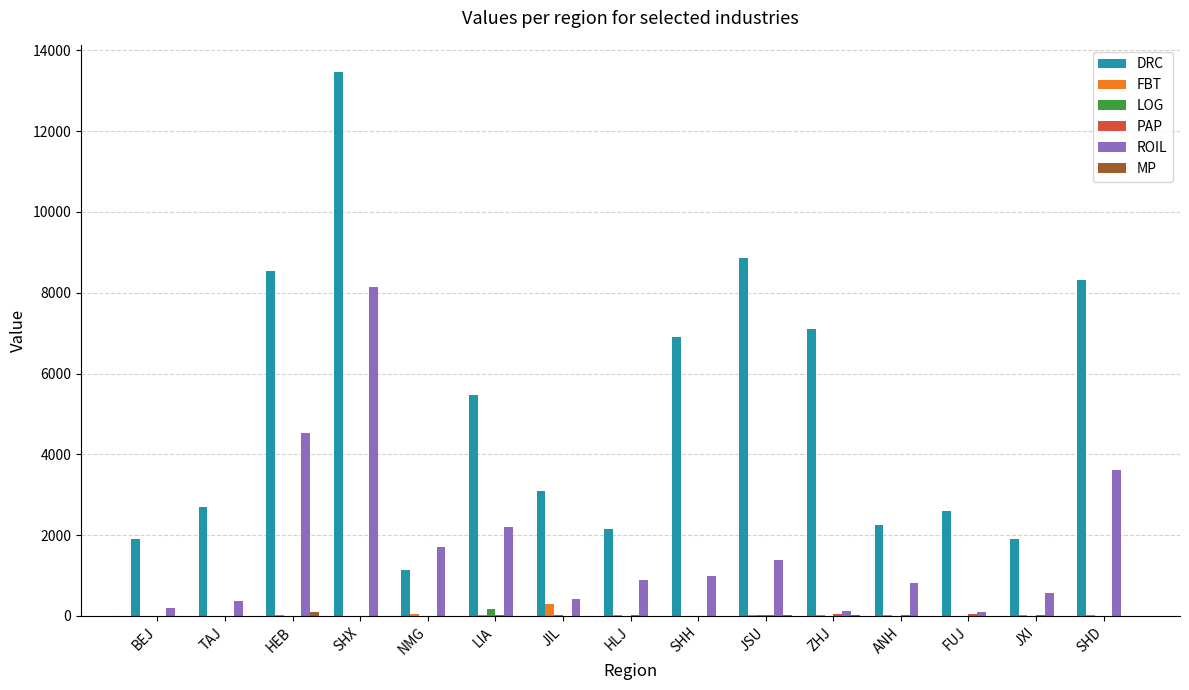

Which series has the largest total across all categories?

DRC